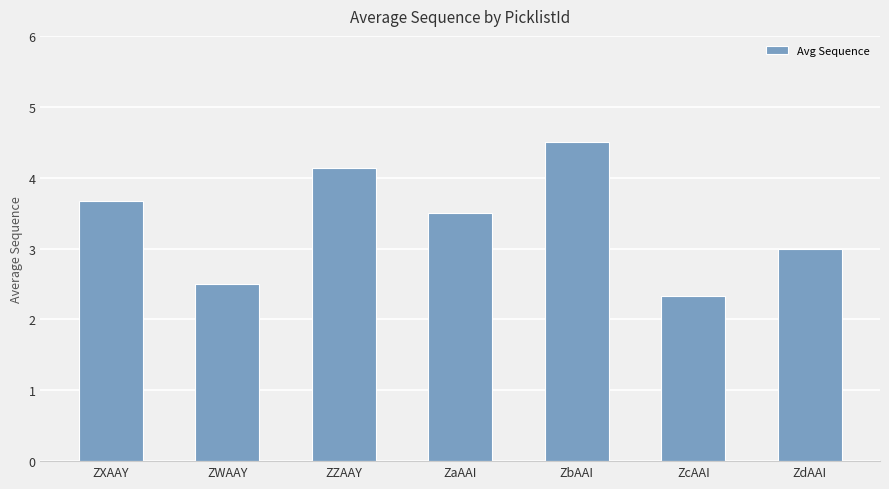

Reading left to right, list all the values displayed in this chart.

ZXAAY=3.7	ZWAAY=2.5	ZZAAY=4.1	ZaAAI=3.5	ZbAAI=4.5	ZcAAI=2.3	ZdAAI=3.0